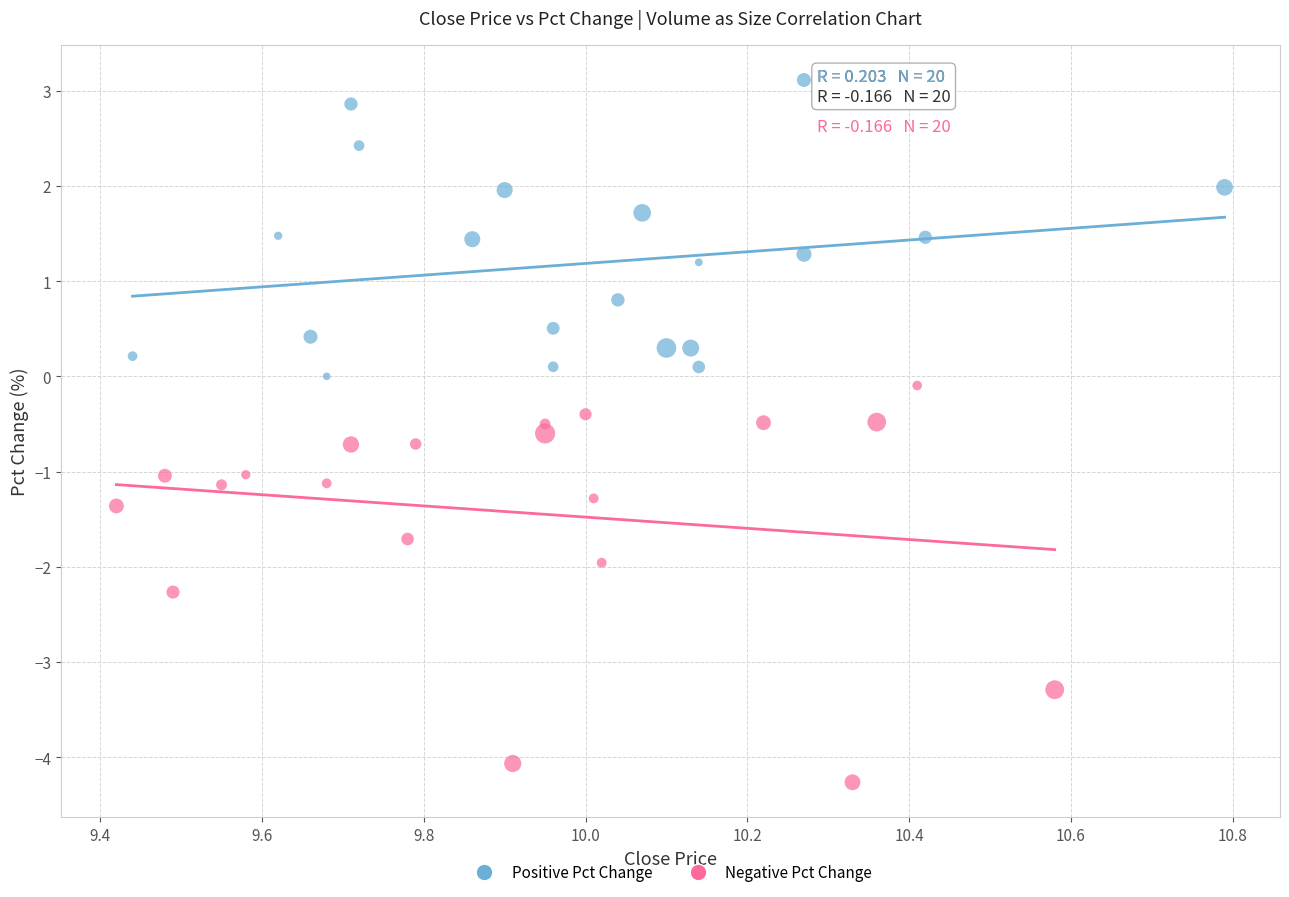

Which series has the largest Y range (max minus min)?

Negative Pct Change